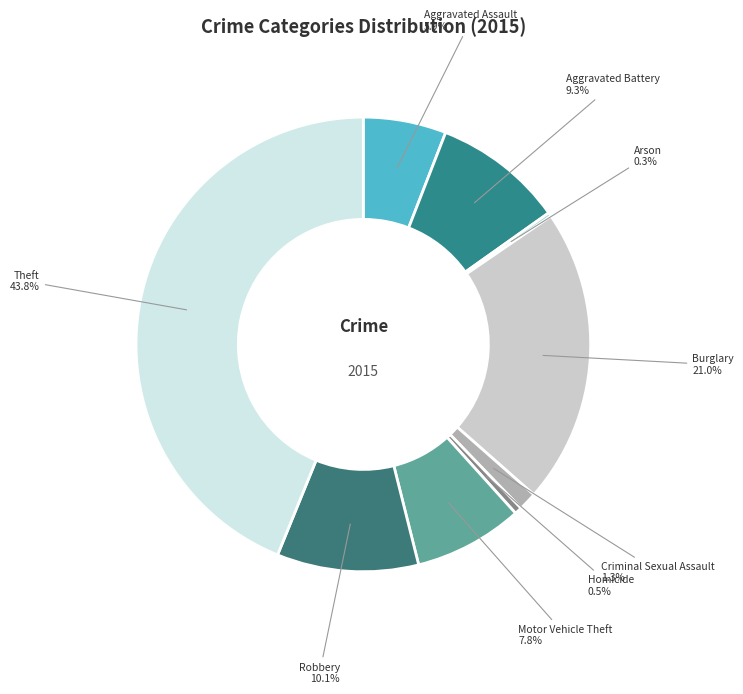

What is the largest slice in the pie chart?

Theft